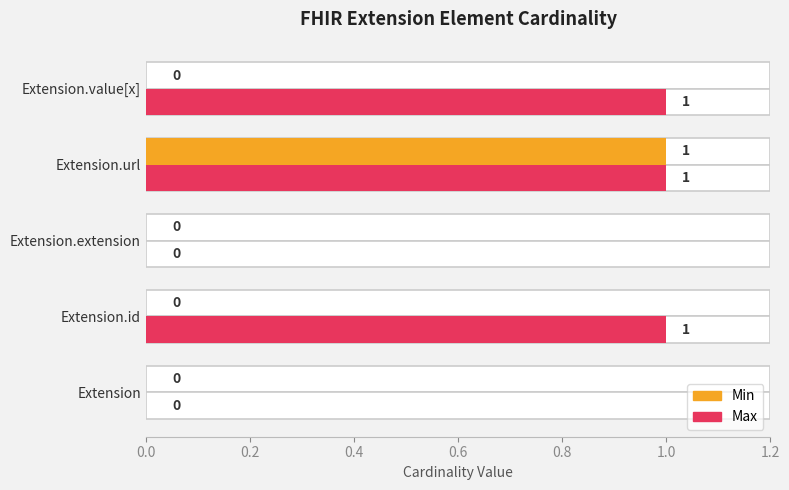

What is the difference between the highest and lowest values at Extension.value[x]?

1